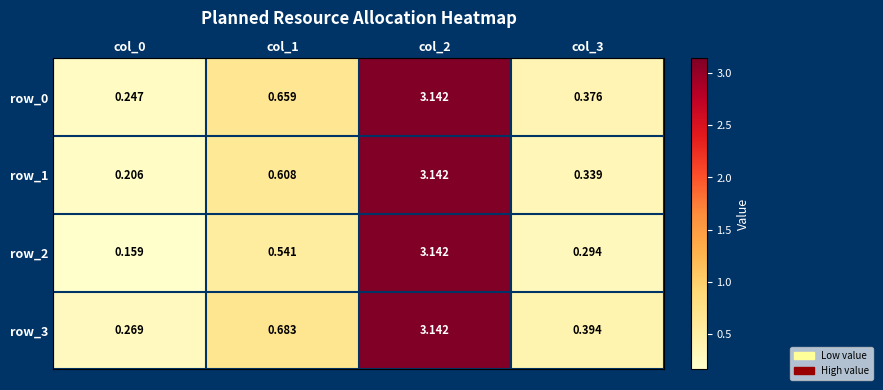

What is the total value across all series at col_0?

0.9